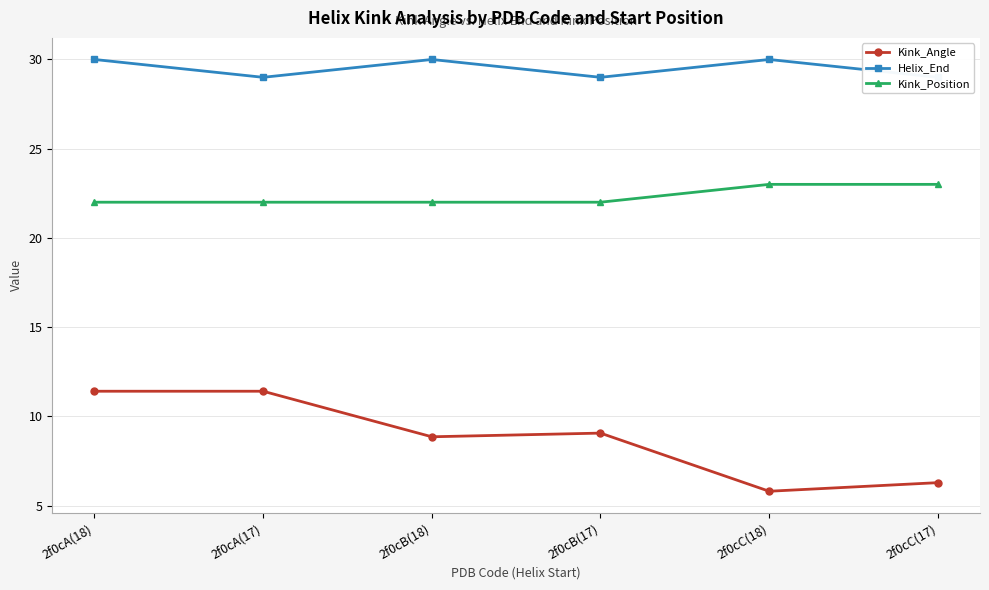

True or false: Helix_End and Kink_Angle cross at least once.

False